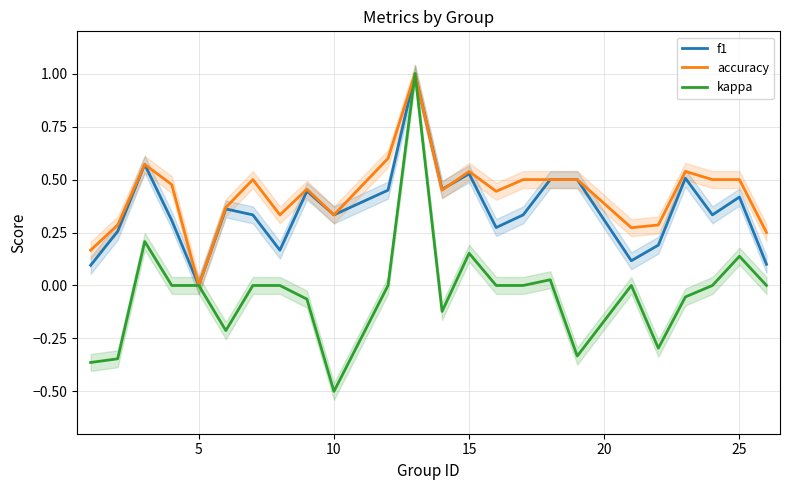

What is the lowest value of the kappa series?

-0.5